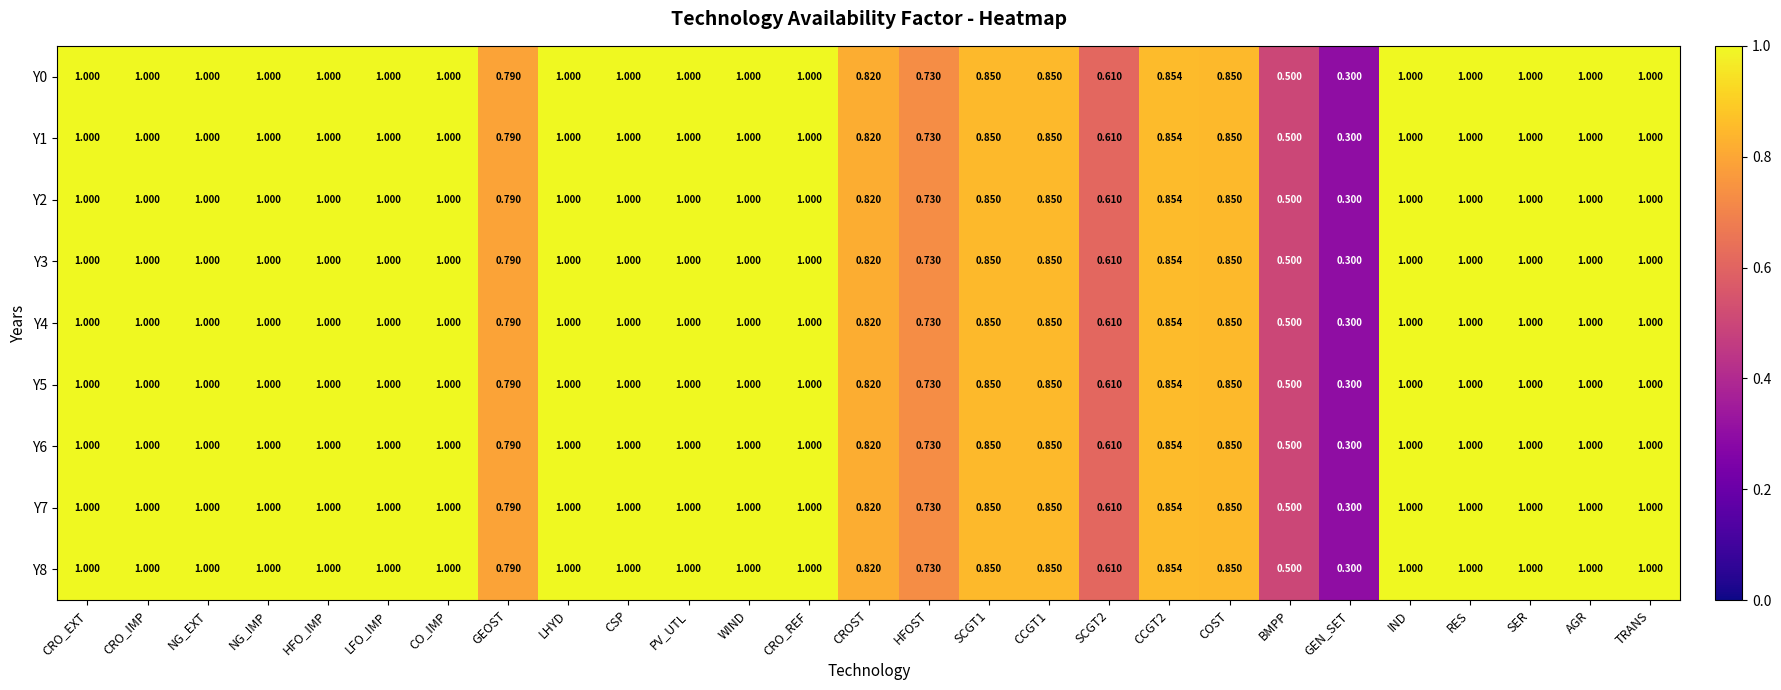

At how many categories does at least one series exceed 0?

27